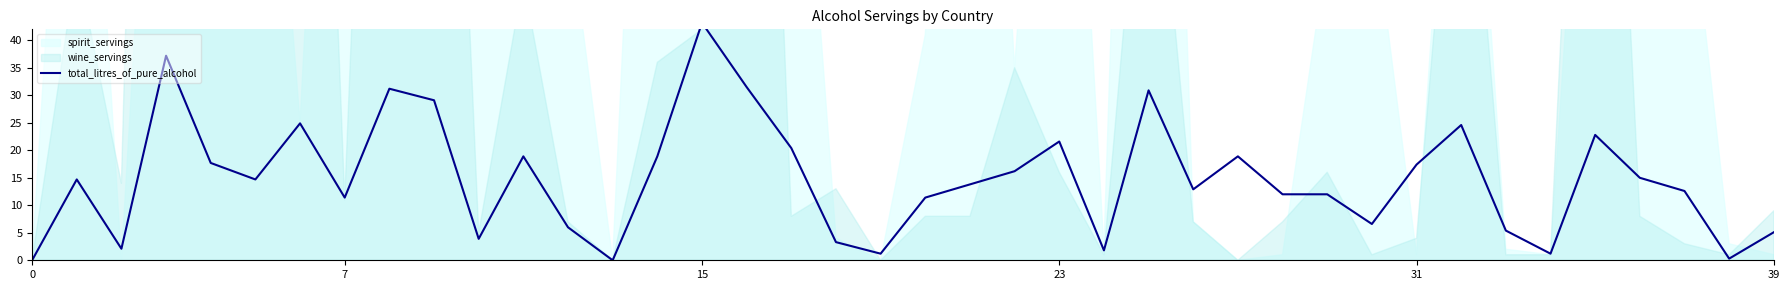

What is the change in value from 27 to 34?

-17.7